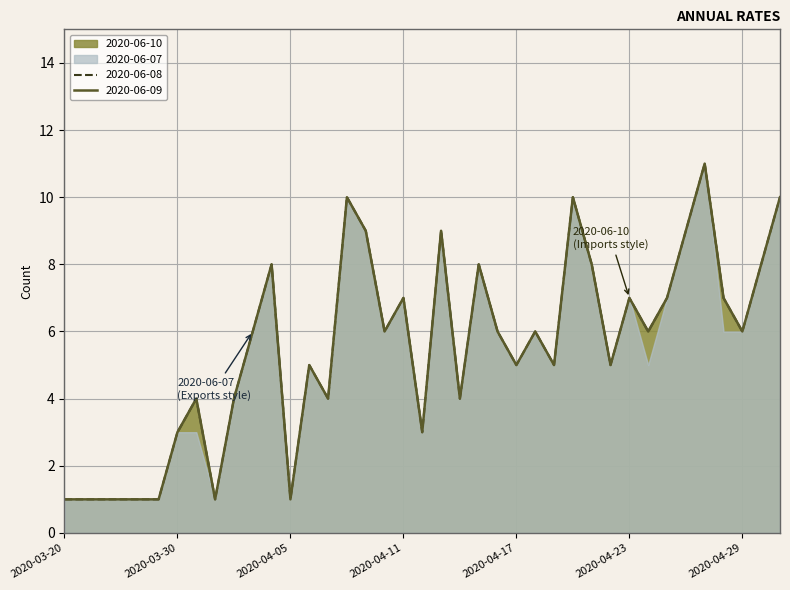

What is the greatest value displayed?

11